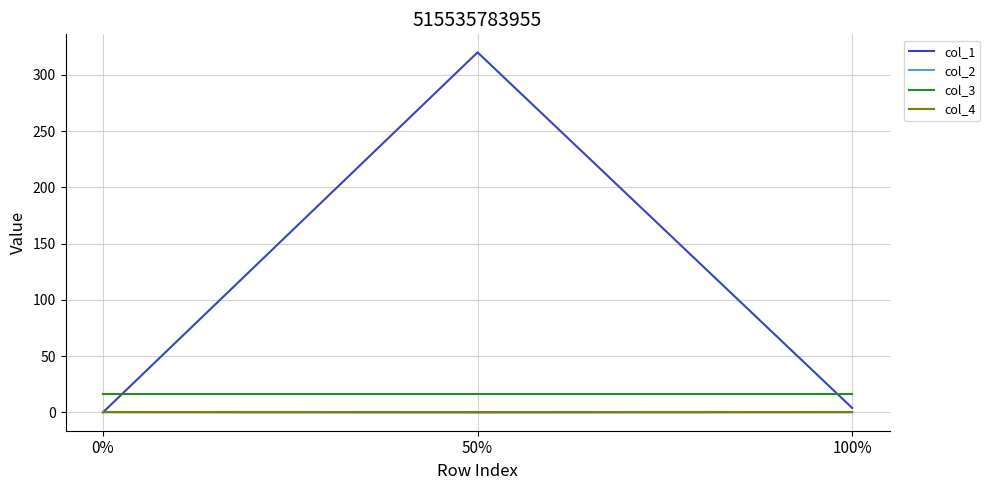

At which category is the sum across all series the highest?

50%